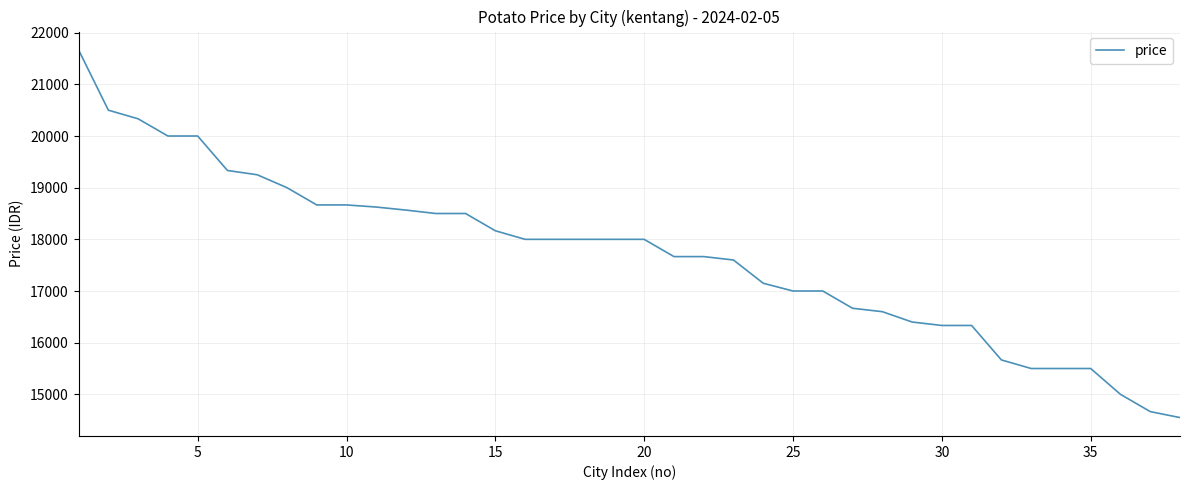

What is the maximum value shown in the chart?

21666